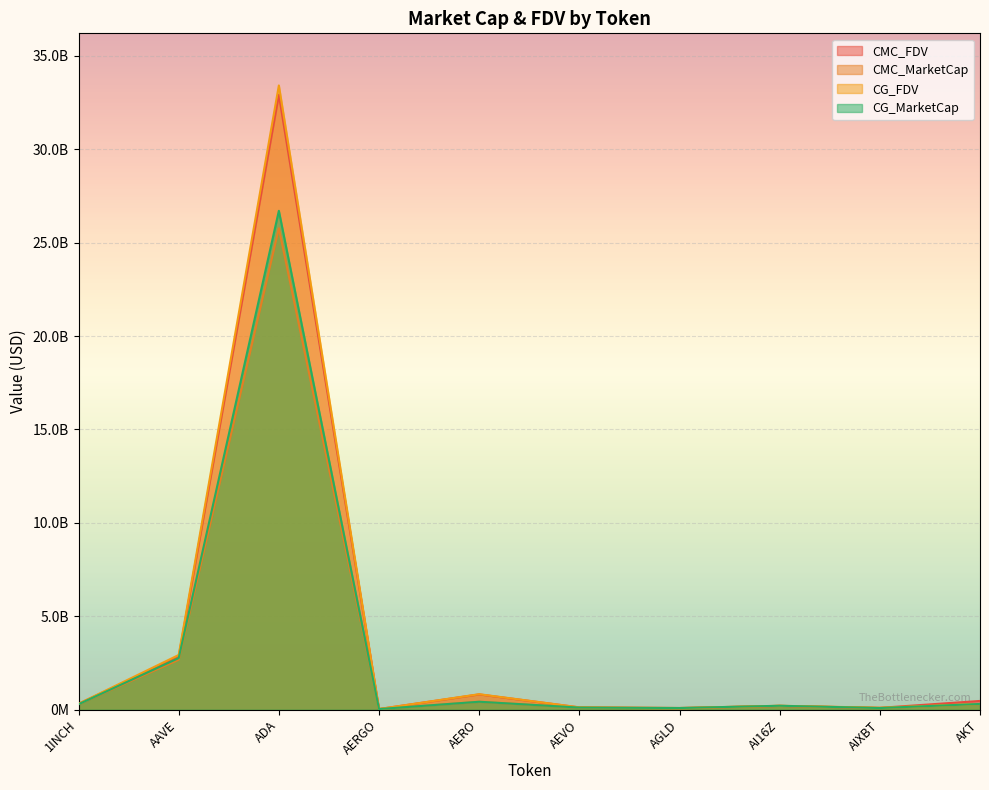

What position from the right is AERO?

6